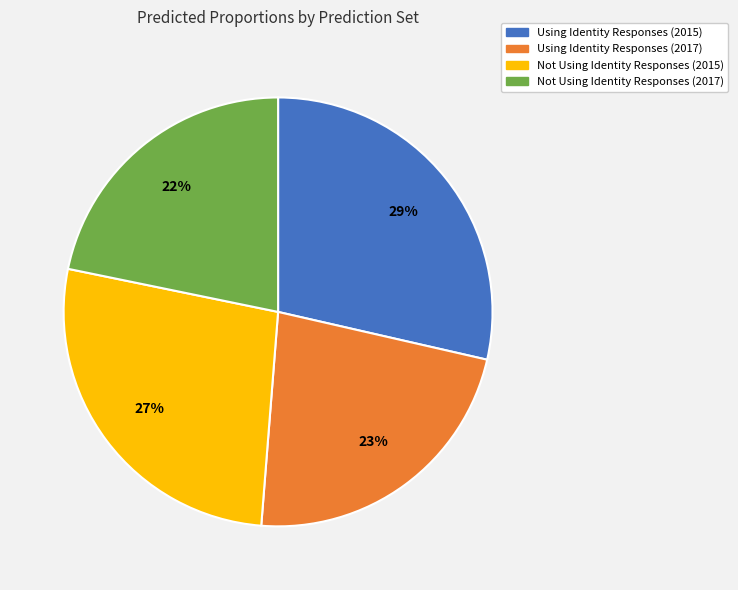

To the nearest percent, what percentage of the pie is Using Identity Responses (2015)?

29%